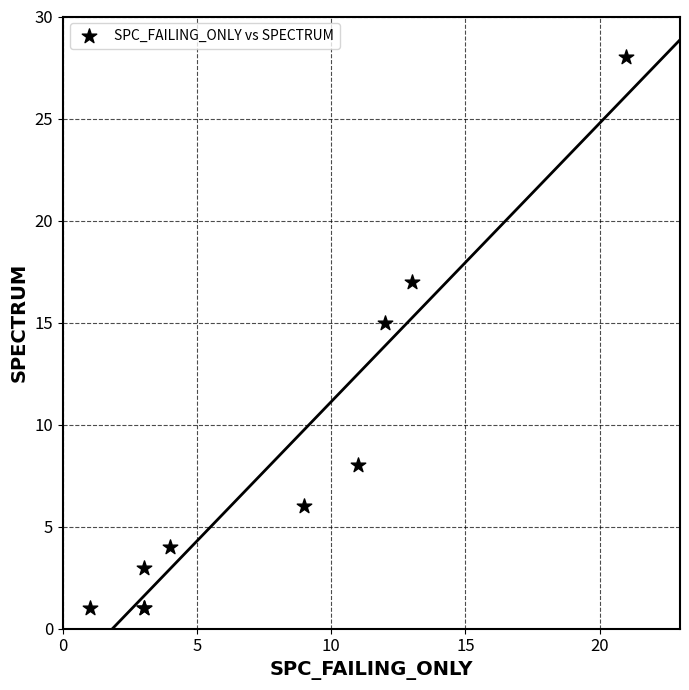

What Y value in the scatter plot is closest to 14?

15